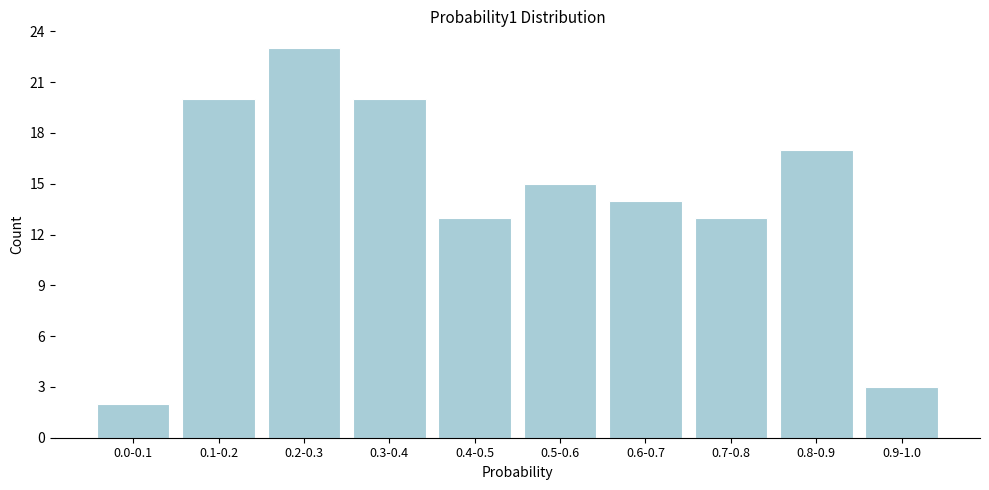

Reading left to right, extract all data points from this chart.

2	20	23	20	13	15	14	13	17	3